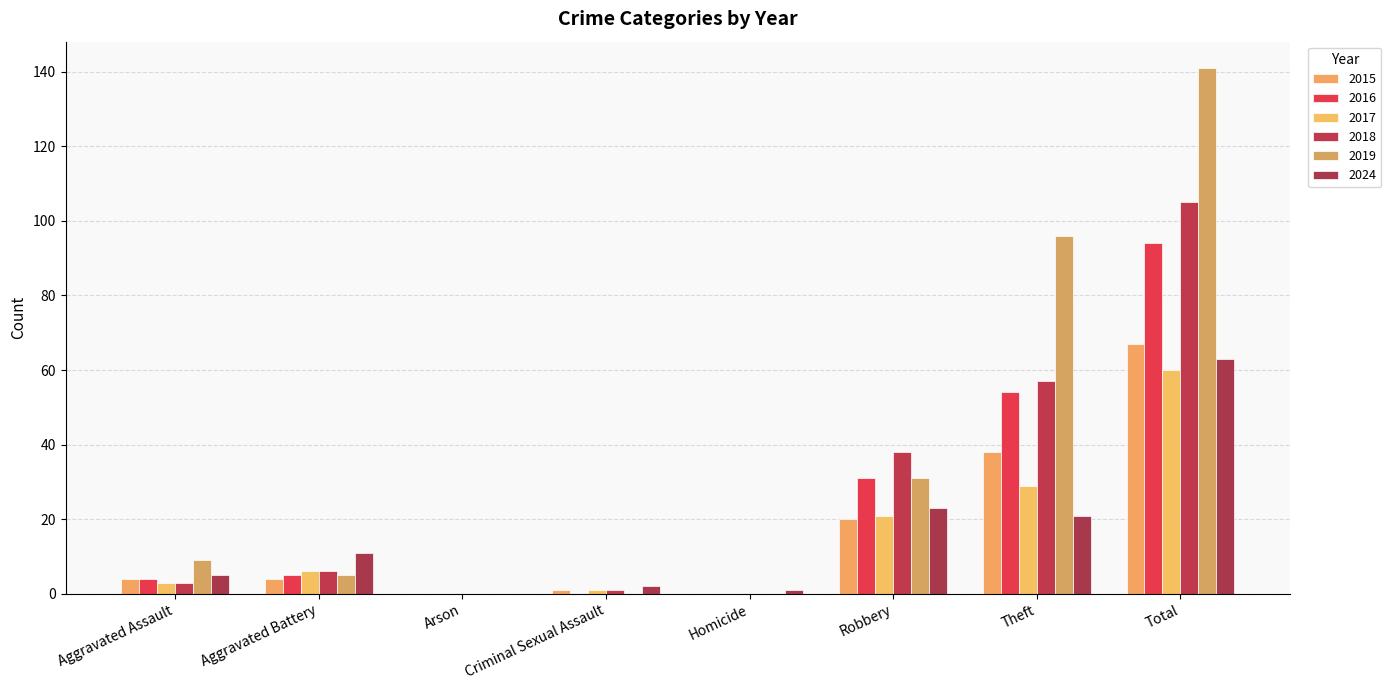

List the series in order of their peak value, highest first.

2019, 2018, 2016, 2015, 2024, 2017